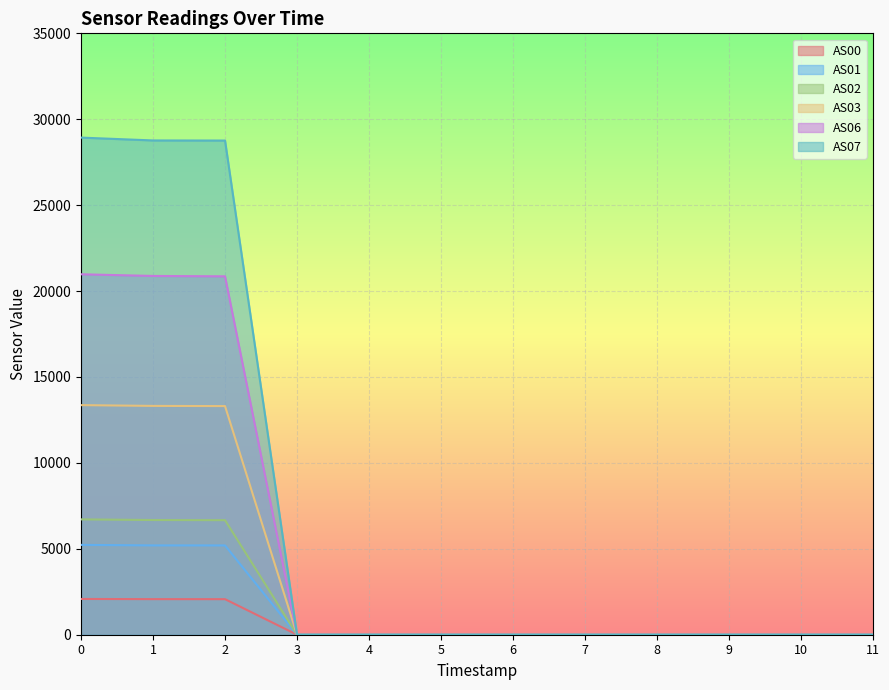

Which series has the largest total across all categories?

AS07